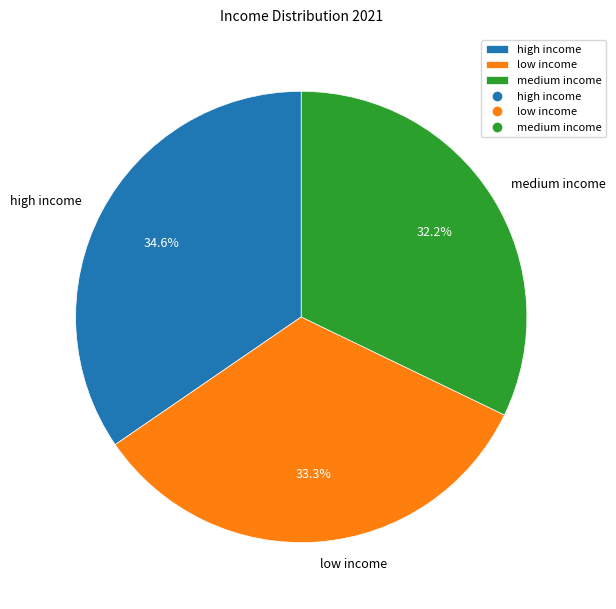

What is the ratio of the value at high income to the value at low income?

1.0